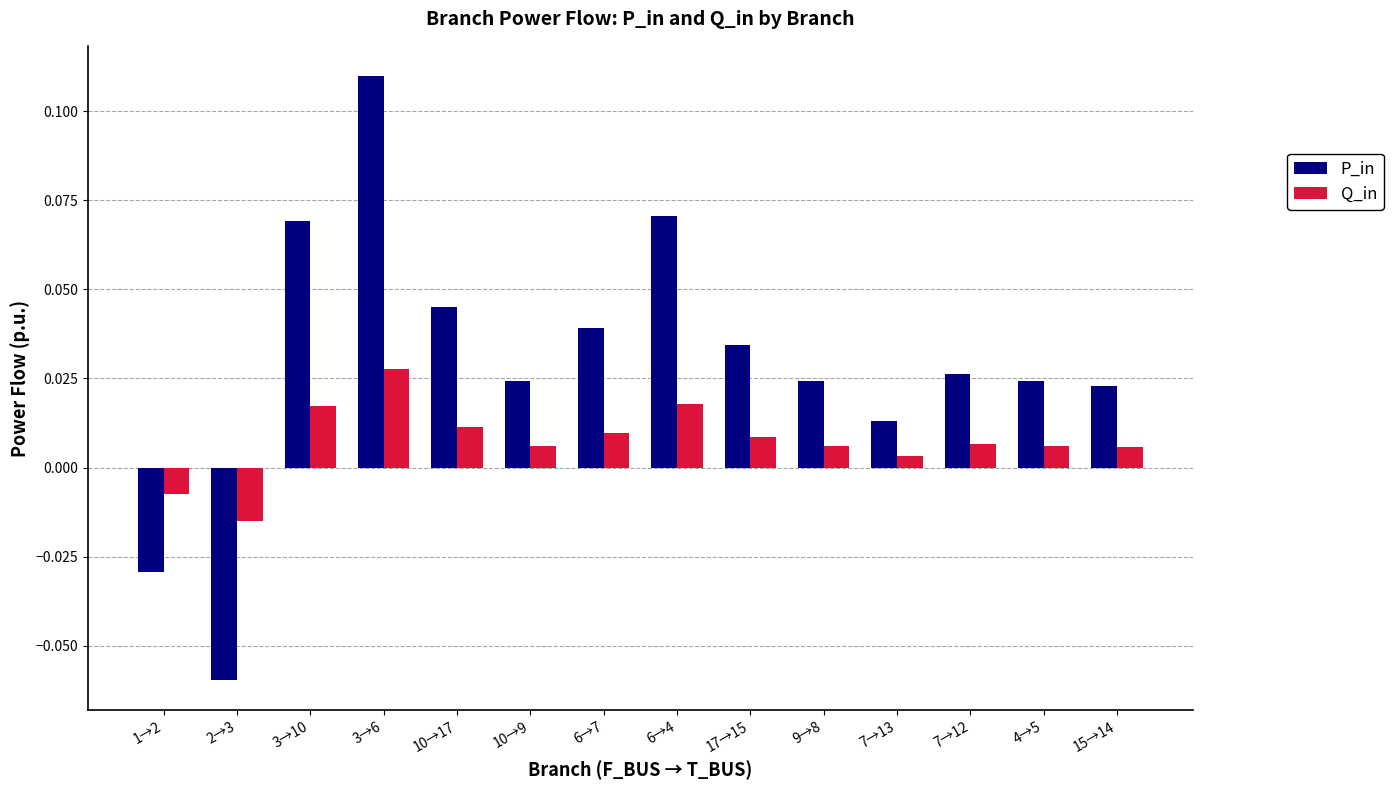

List the series in order of their peak value, highest first.

P_in, Q_in